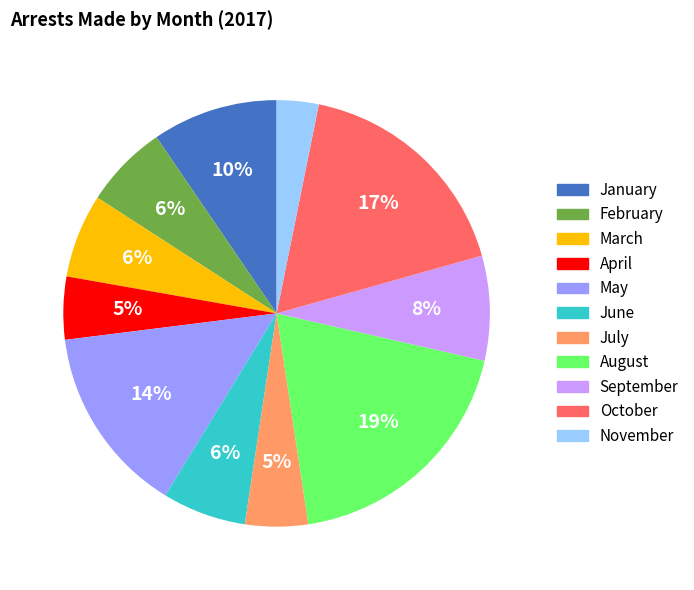

The October slice represents 17% of the pie. True or false?

True